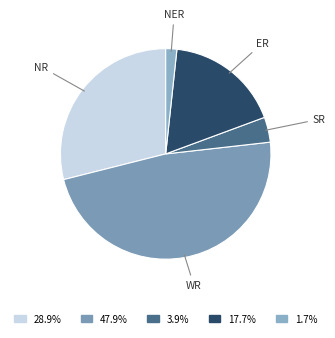

True or false: NR accounts for 29% of the total.

True